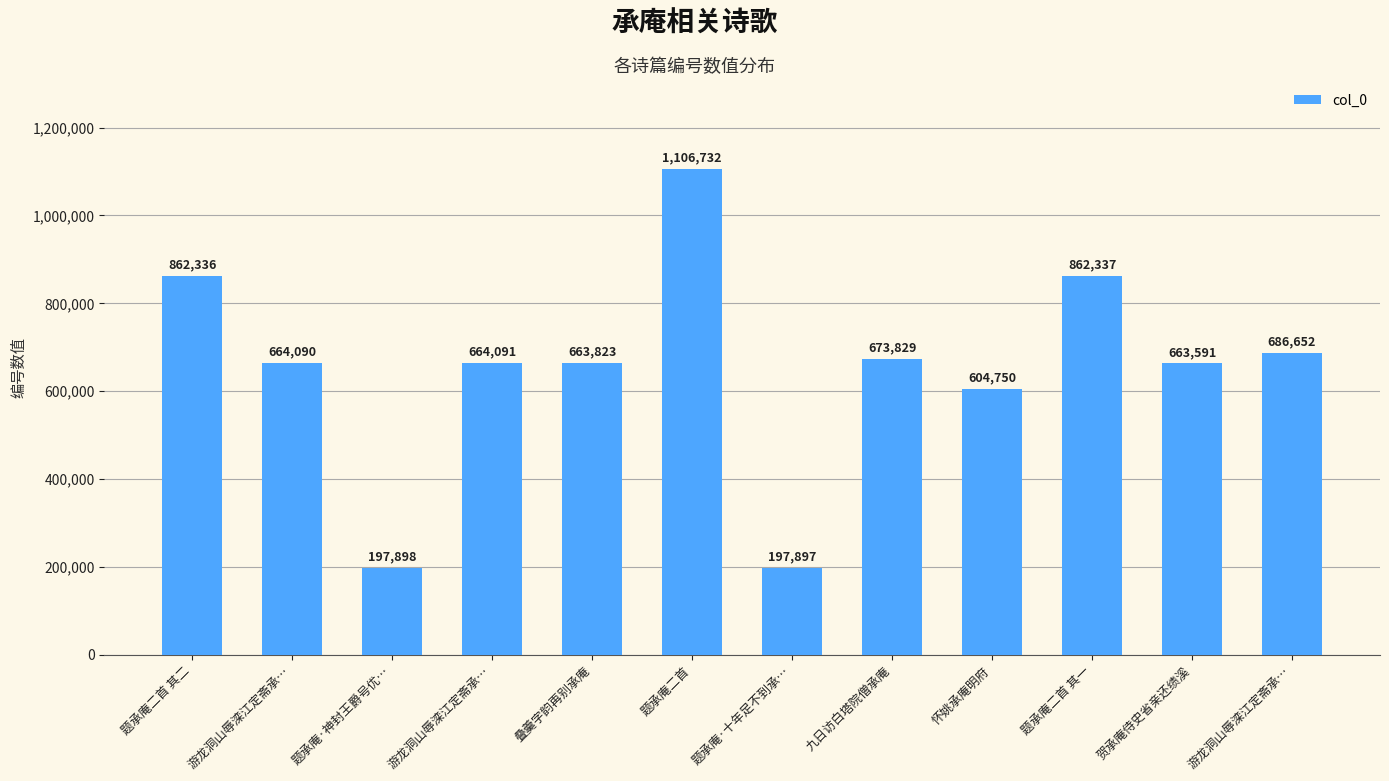

Does the chart contain any negative values?

No